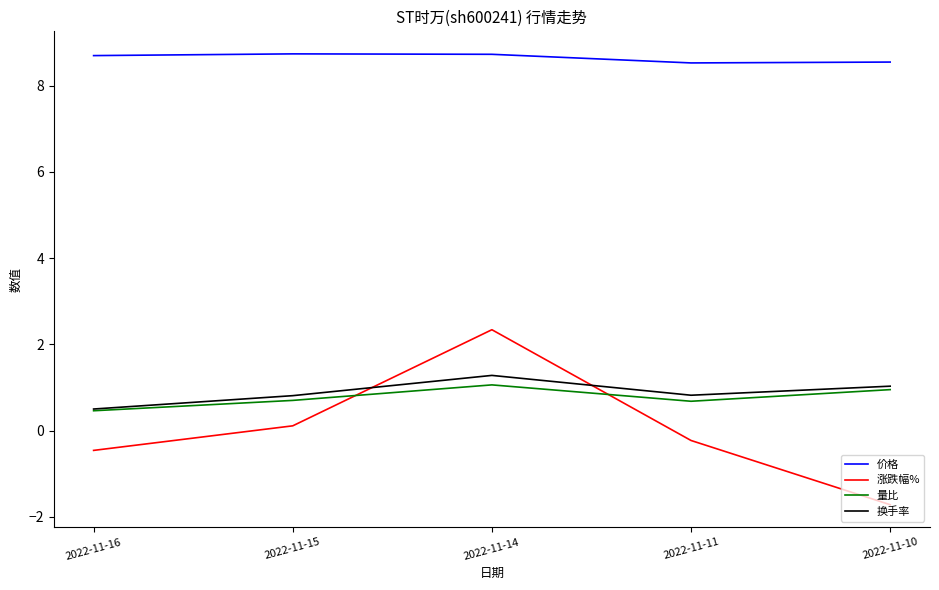

True or false: 量比 and 价格 intersect in this chart.

False